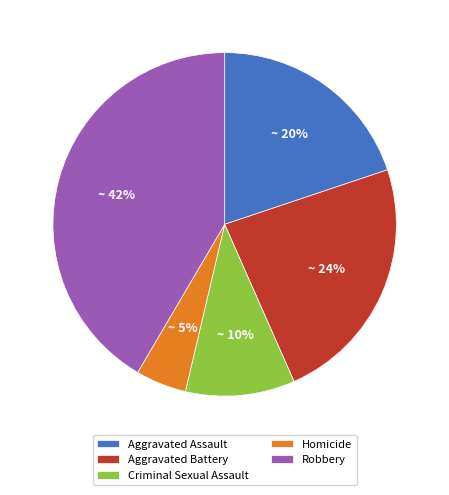

What percentage is the Aggravated Assault slice, to the nearest percent?

20%